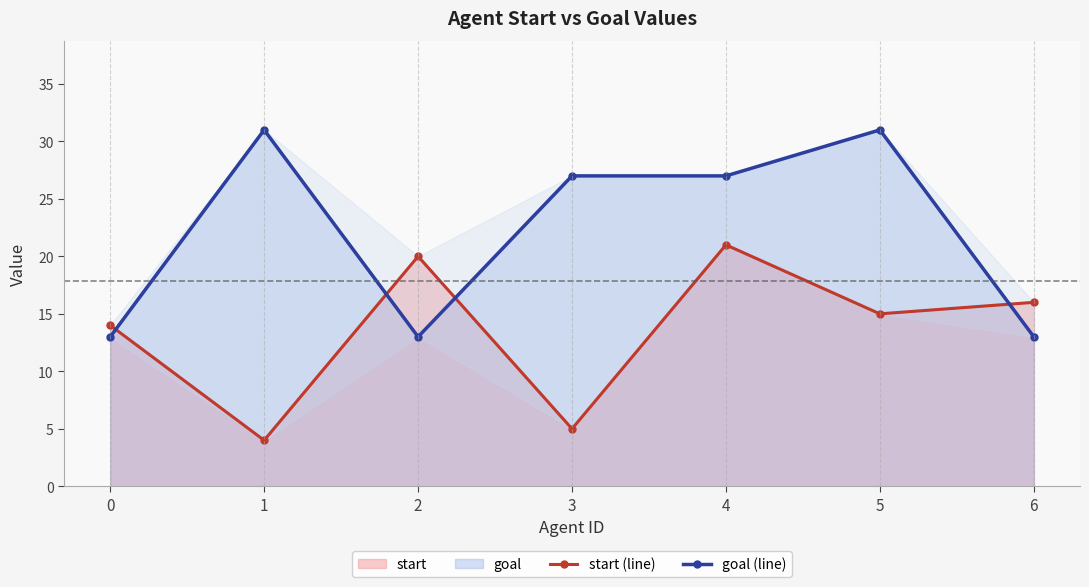

Reading left to right, list all the values displayed in this chart.

start (line): 14	4	20	5	21	15	16
goal (line): 13	31	13	27	27	31	13